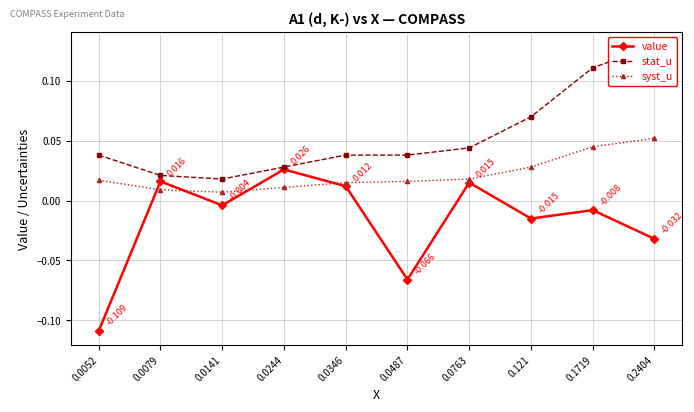

What is the sum of all syst_u values?

0.2